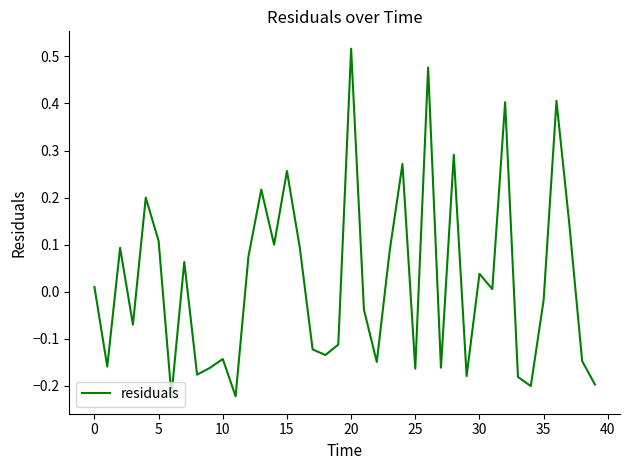

How many categories are shown in the chart?

40